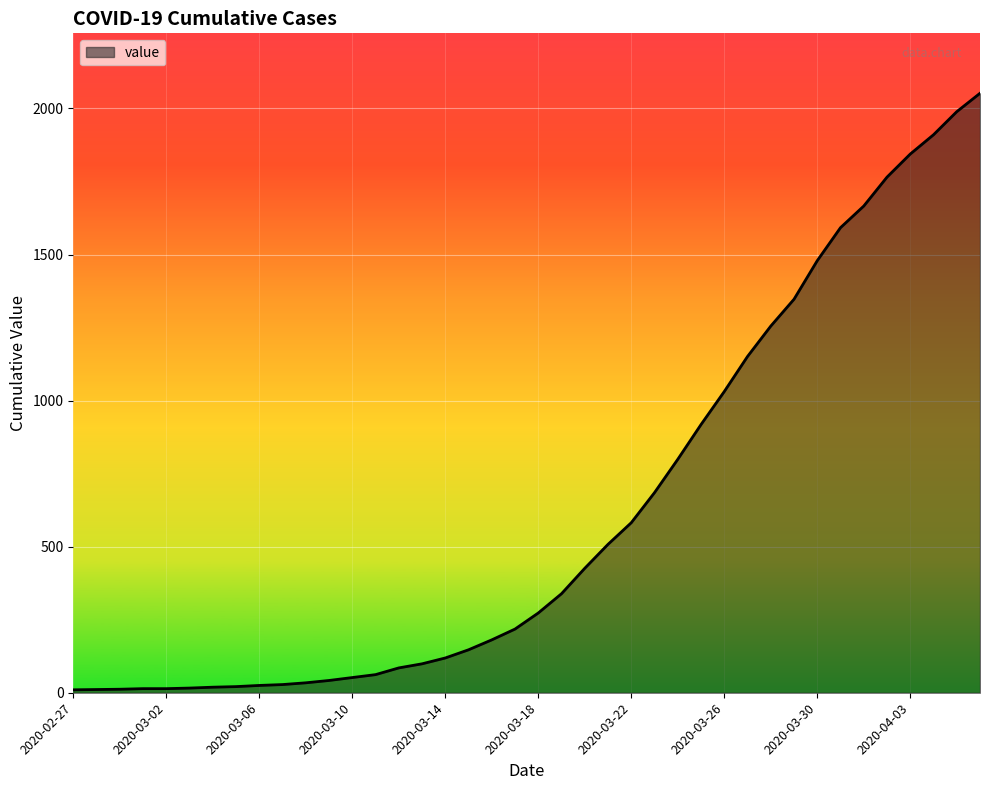

What is the difference between the maximum and minimum values?

2042